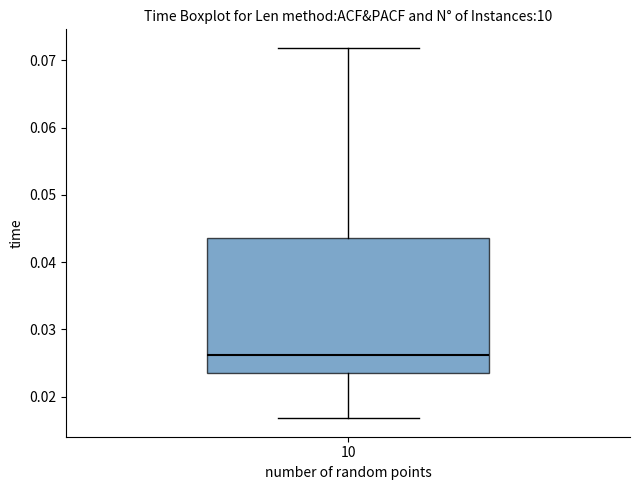

Read this box plot against the y-axis: the position of the median line, the range covered by the box, and the ends of both whiskers. The values are not printed on the chart, so give them approximately, as read against the axis.

median 0.026, box 0.024 to 0.044, whiskers 0.017 to 0.072